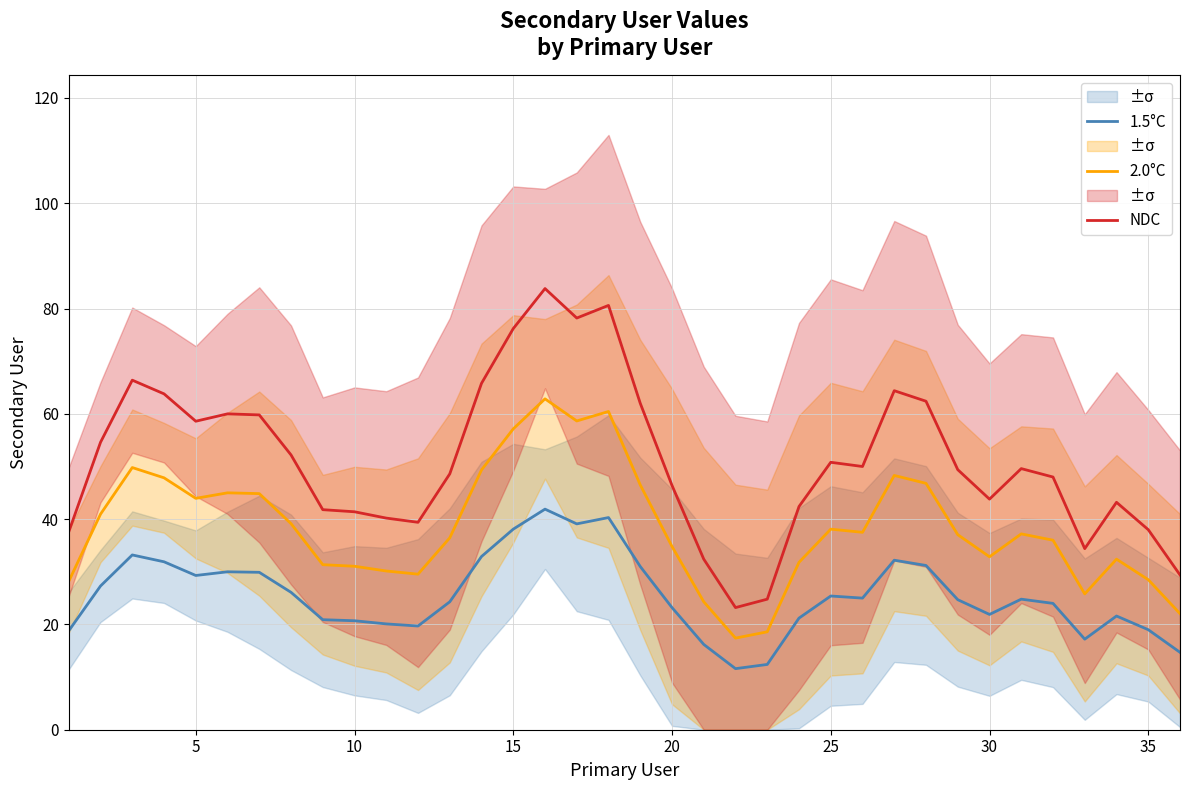

Which series has the largest total across all categories?

NDC